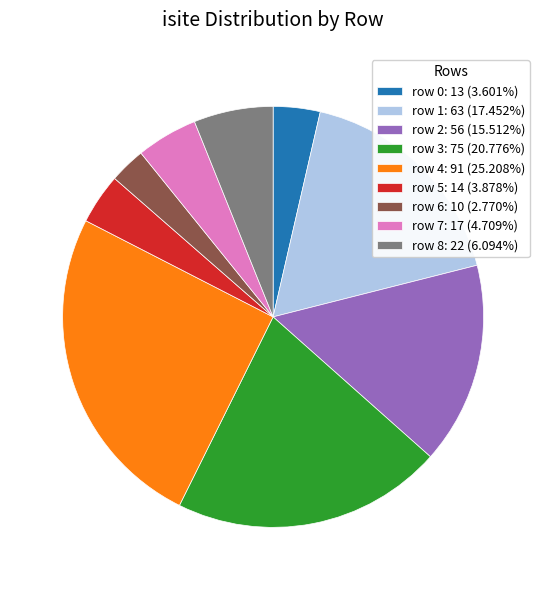

Which slice is the smallest?

row 6